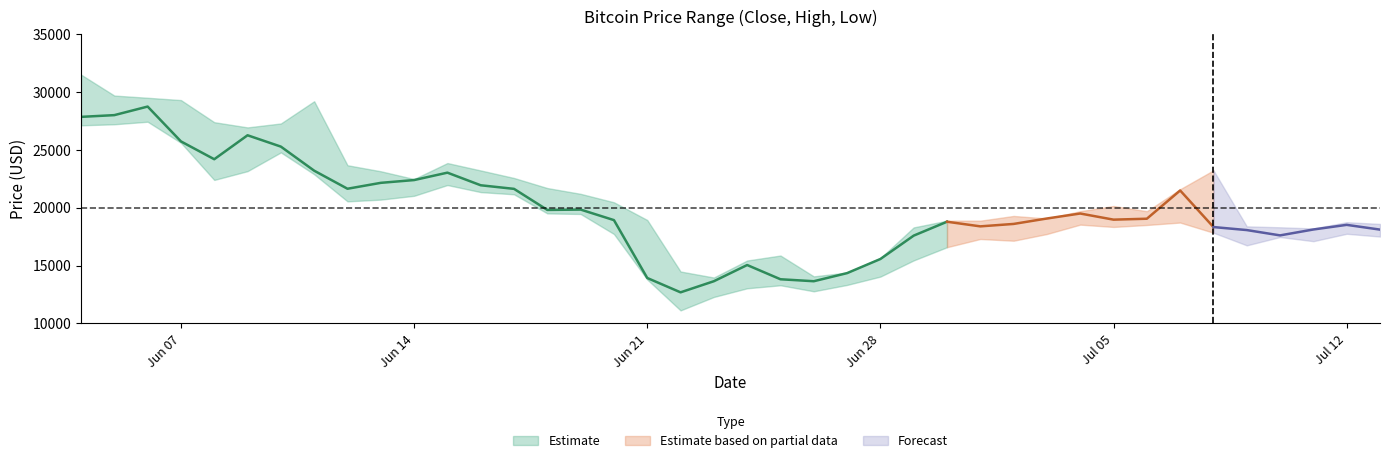

True or false: low has more than 2 points higher than both neighbors.

True